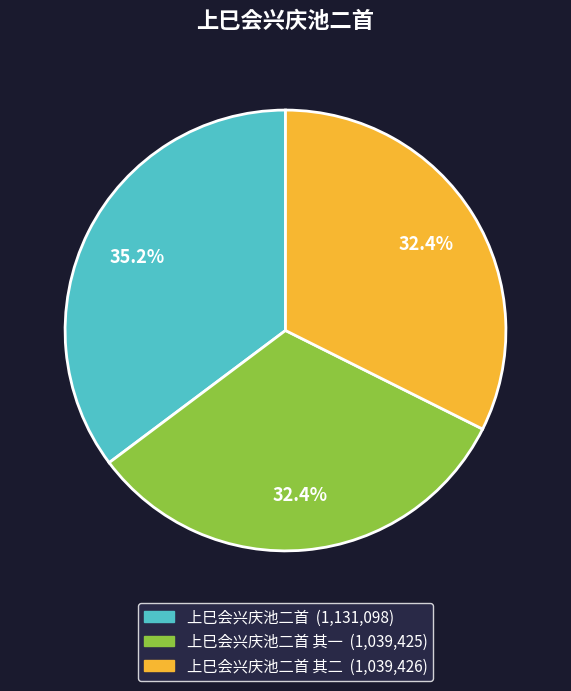

Does any single category account for the majority?

No